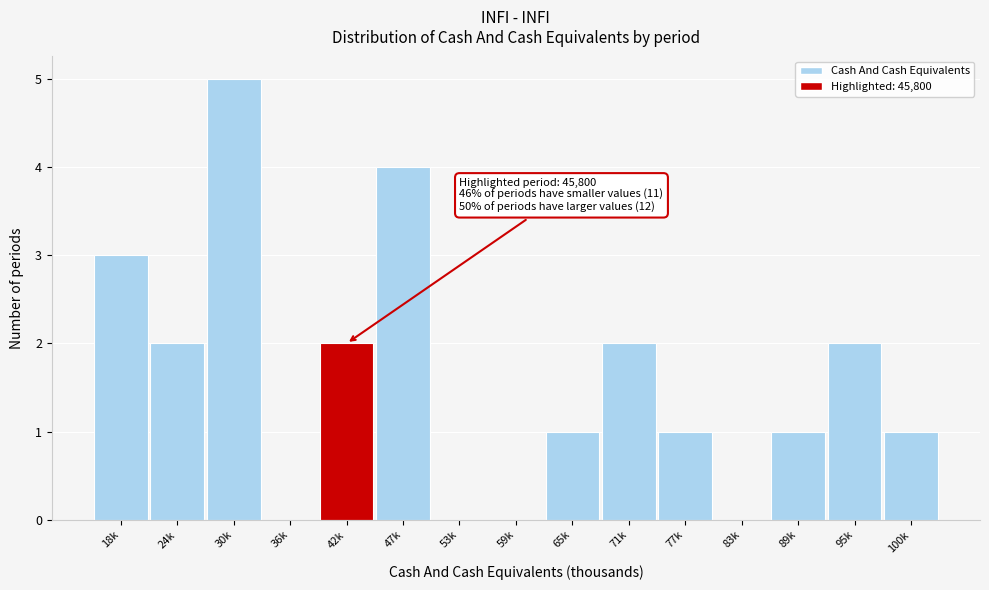

Reading left to right, list all the values displayed in this chart.

18k=3	24k=2	30k=5	36k=0	42k=2	47k=4	53k=0	59k=0	65k=1	71k=2	77k=1	83k=0	89k=1	95k=2	100k=1